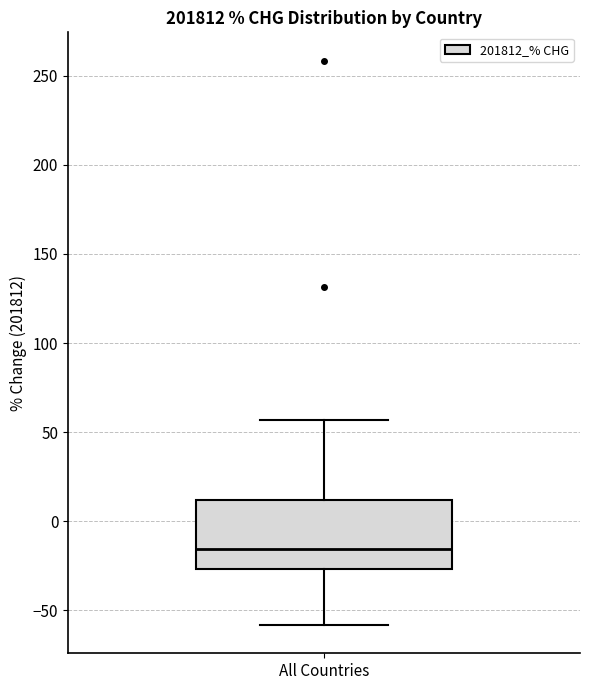

Where does the upper whisker of the box for All Countries end on the y-axis? The values are not printed on the chart, so give them approximately, as read against the axis.

55